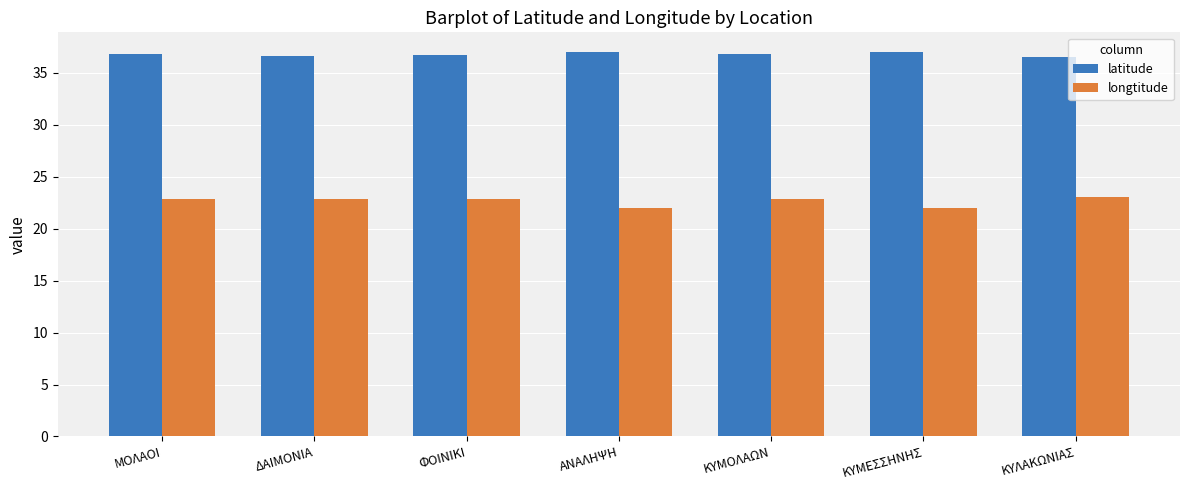

What is the difference between the maximum and second lowest values in the latitude series?

0.4